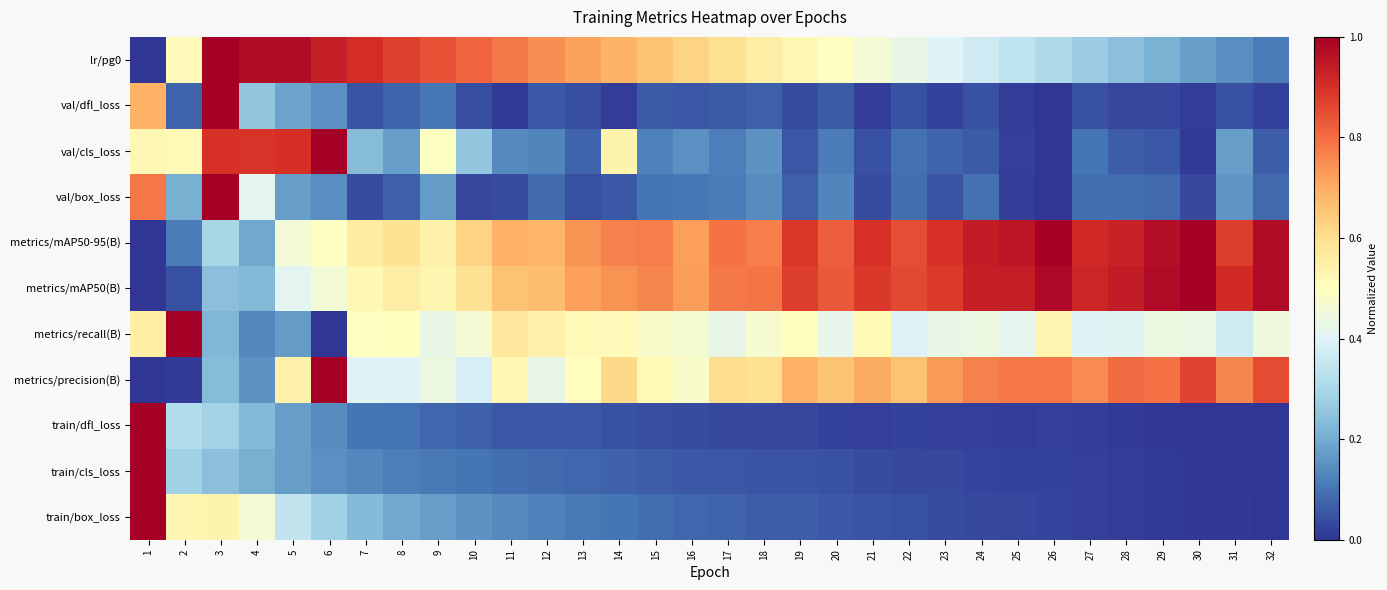

At which category is the sum across all series the highest?

3